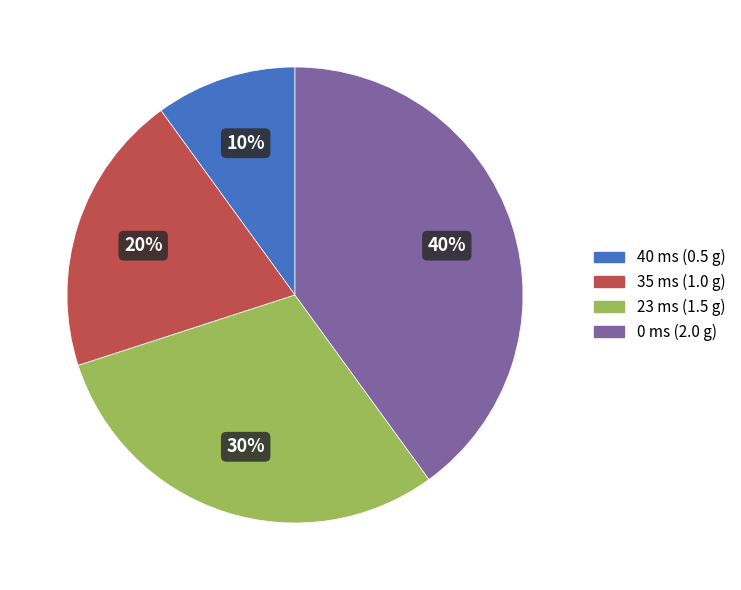

Which has a higher value, 0 ms (2.0 g) or 35 ms (1.0 g)?

0 ms (2.0 g)